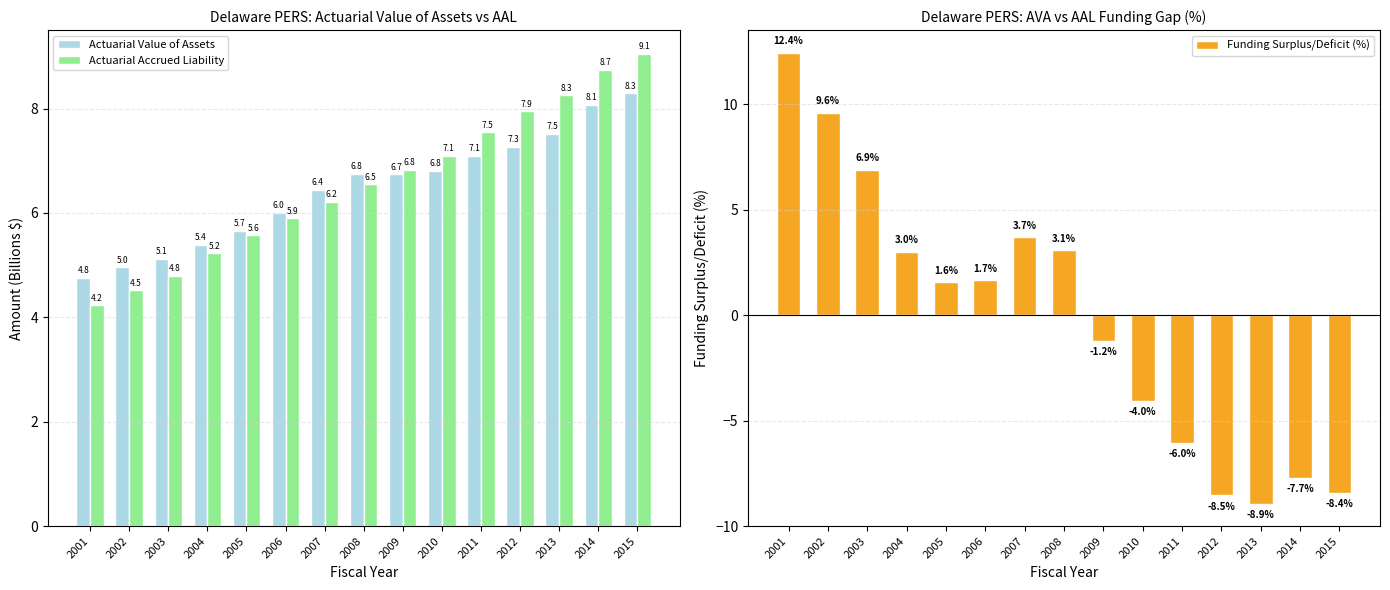

How many groups of bars are there?

15